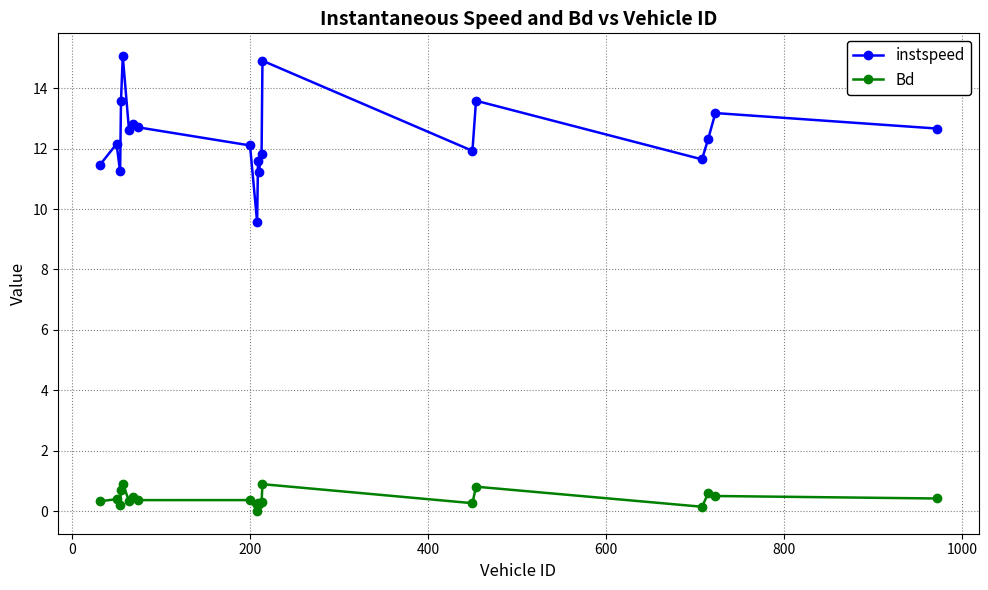

What is the average value of the instspeed series?

12.4